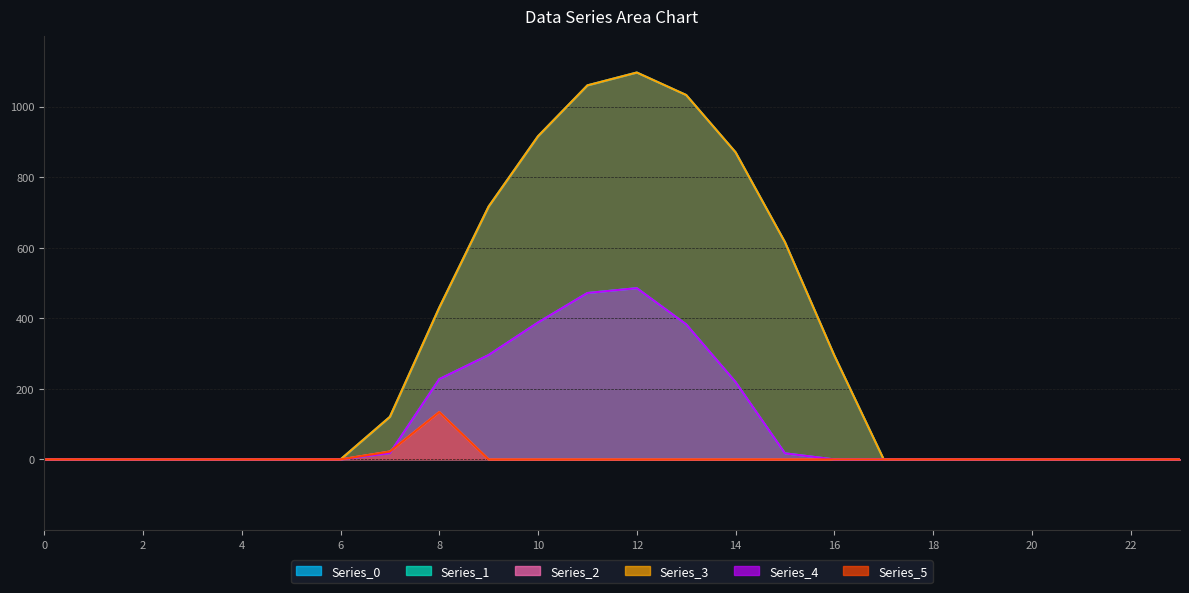

True or false: Series_1 and Series_4 intersect in this chart.

False